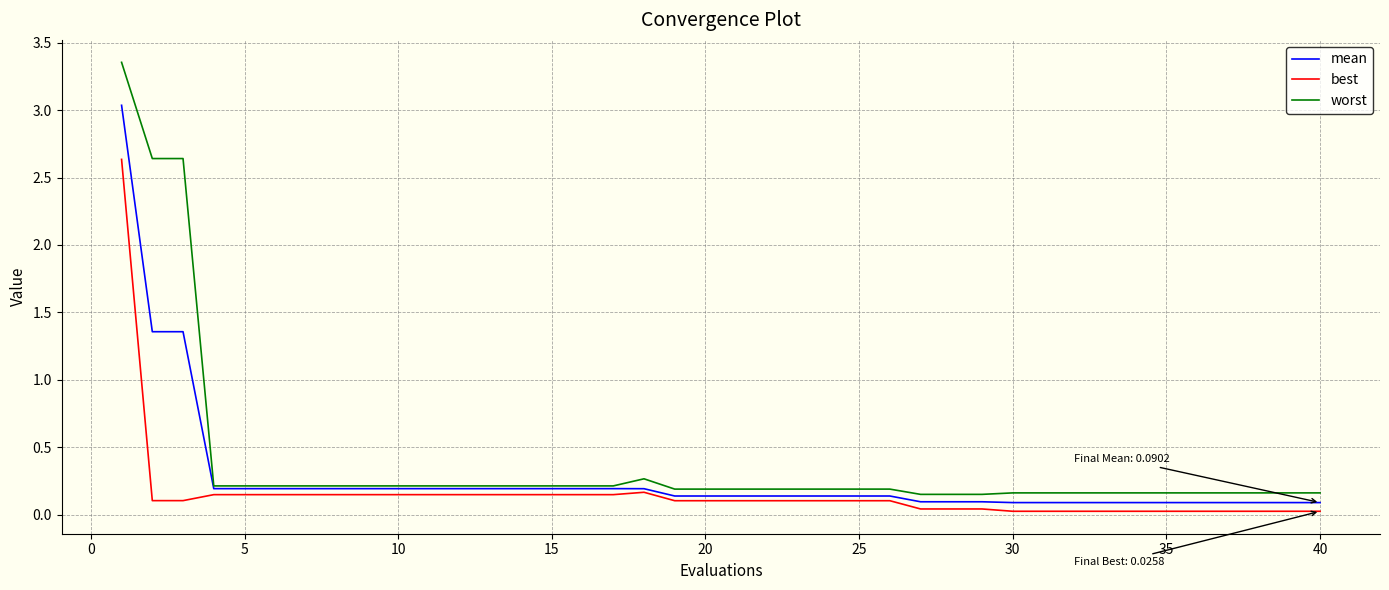

Rank the series by their maximum value, from highest to lowest.

worst, mean, best